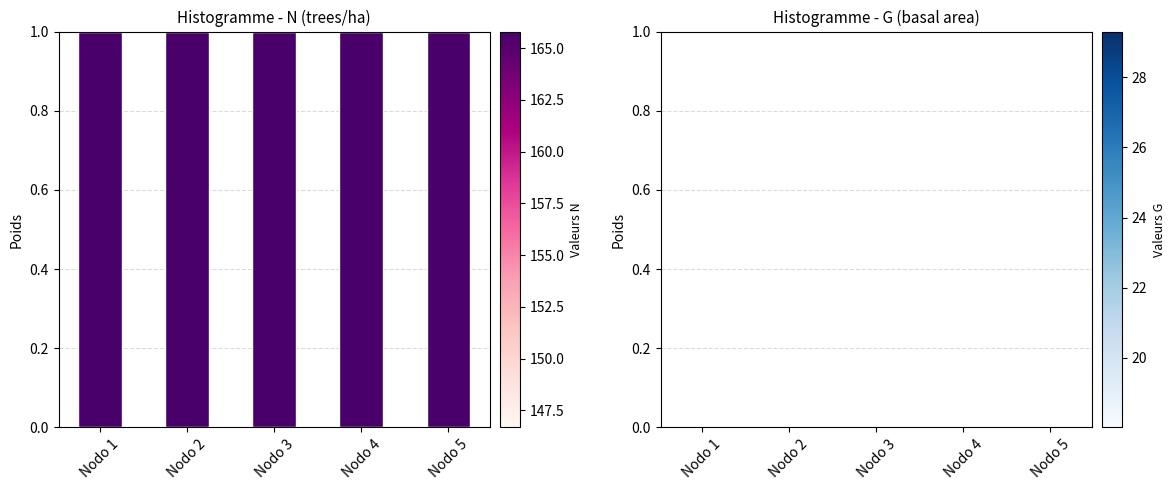

Which series has the widest spread of values?

N